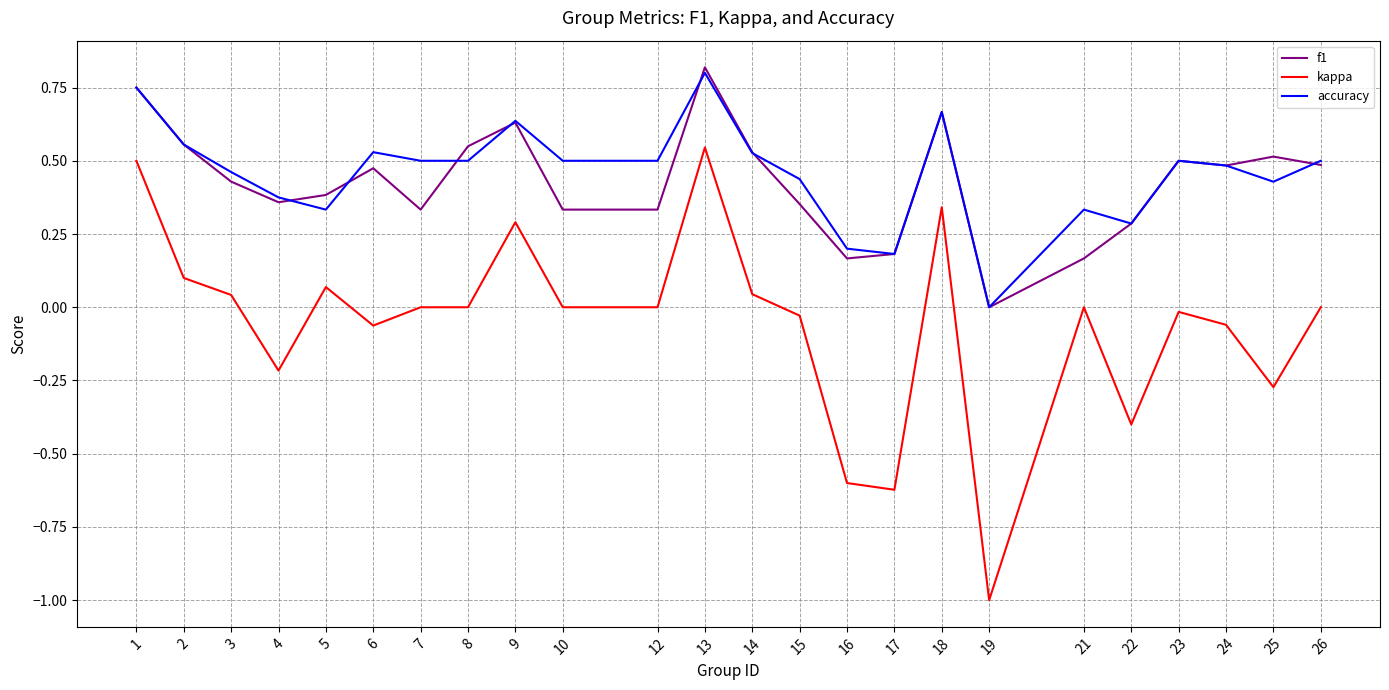

Between 22 and 24, which series saw the biggest shift?

kappa